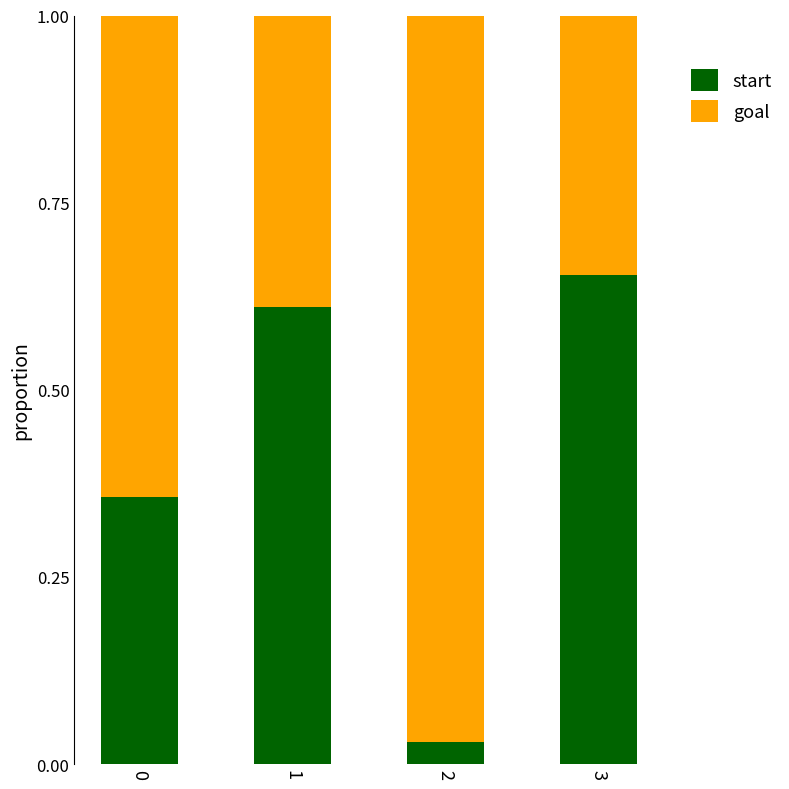

Does the chart contain stacked bars?

Yes